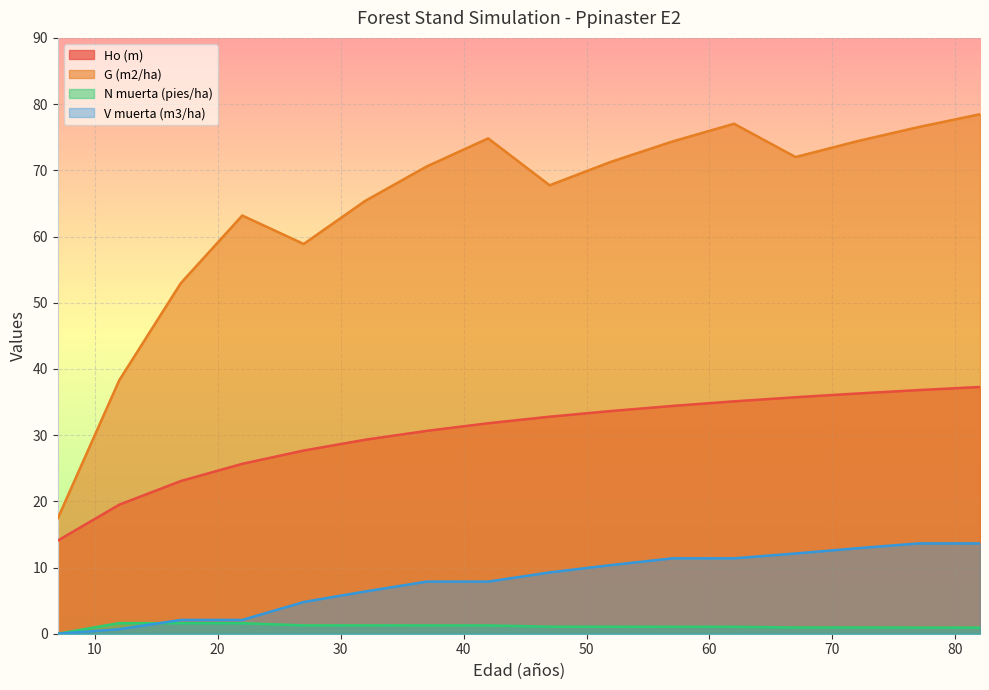

Between 12 and 32, which series saw the biggest shift?

G (m2/ha)